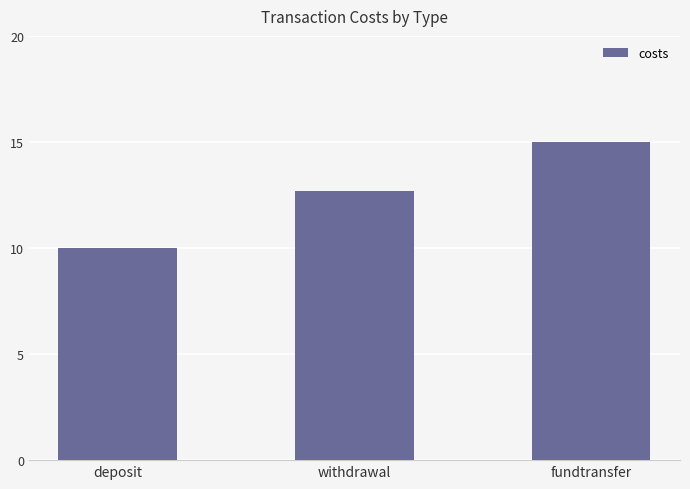

What is the maximum value shown in the chart?

15.0